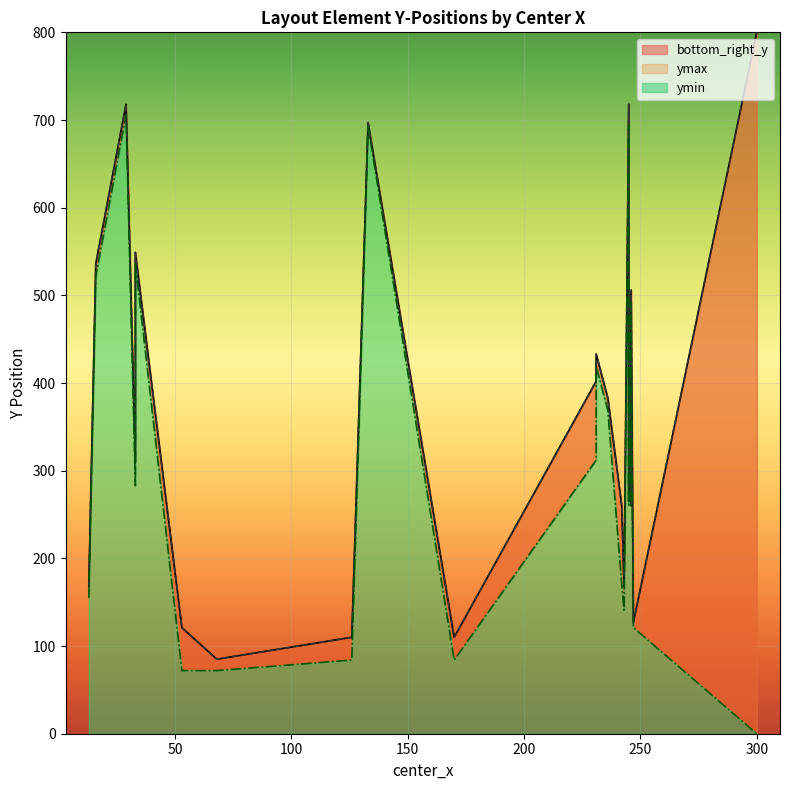

What is the difference between the maximum and minimum values in the ymax series?

715